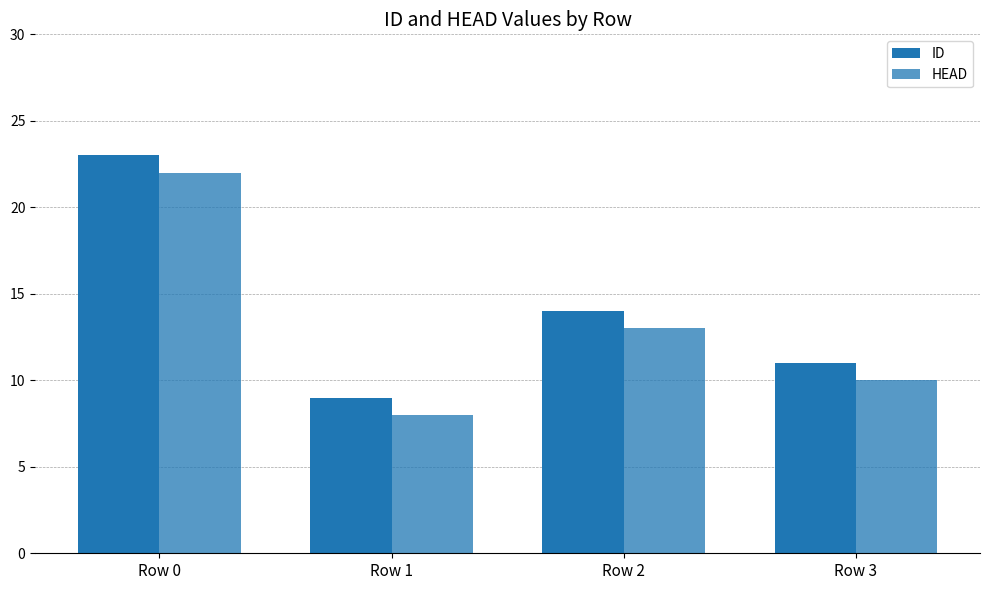

How many ID values are between 11 and 23?

3